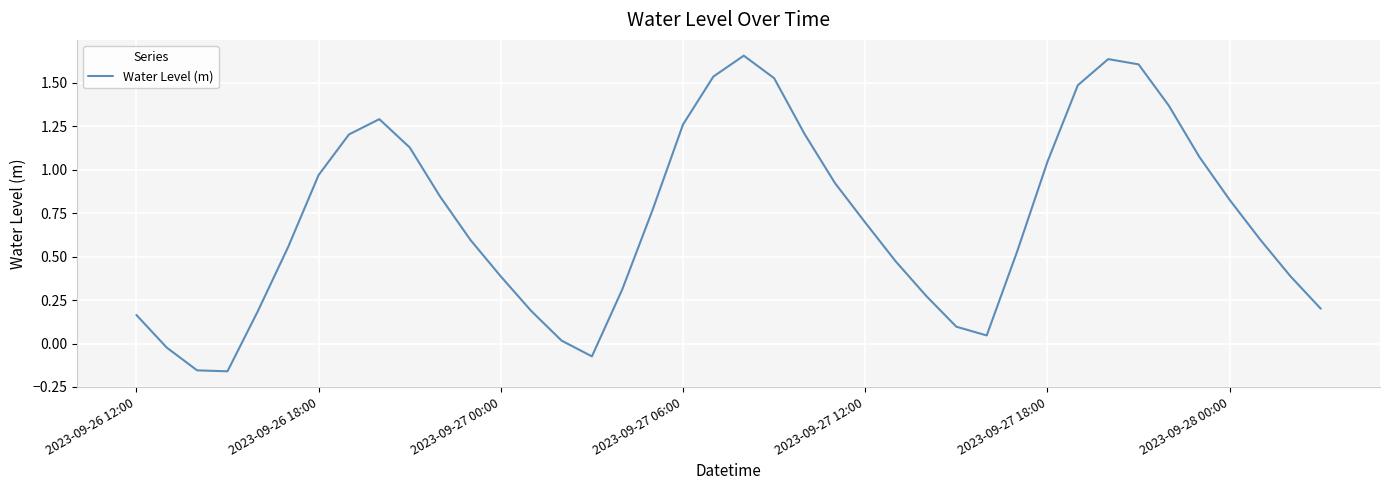

How many values exceed 0?

36